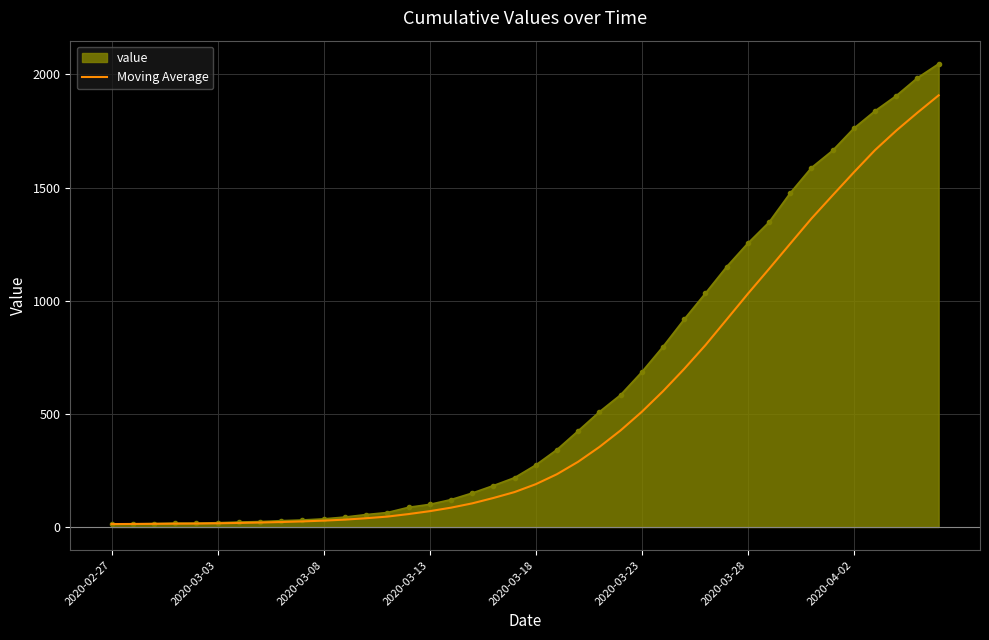

What is the minimum value shown in the chart?

13.0